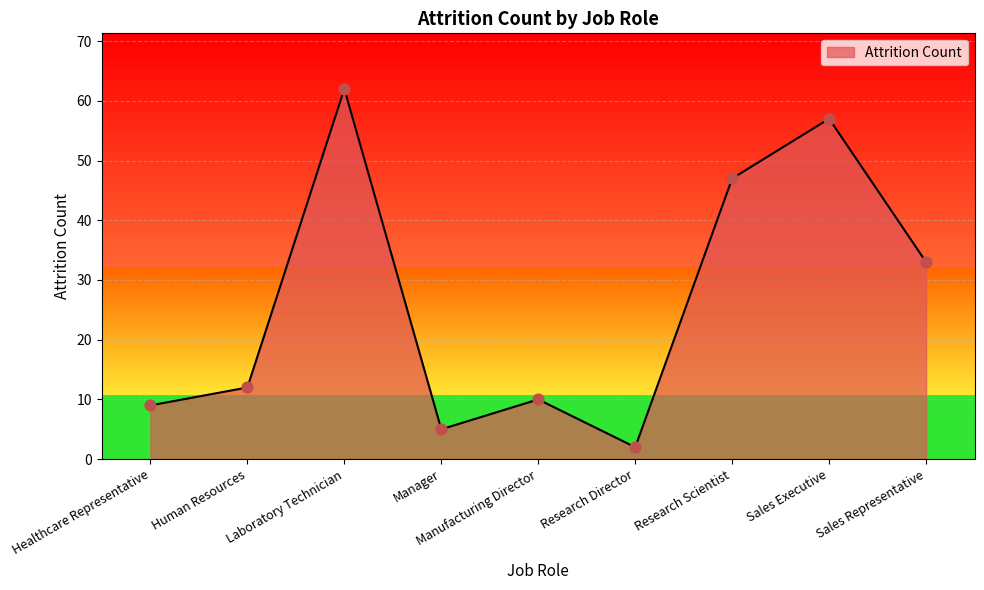

Approximately how many times larger is the value at Sales Executive compared to Research Director?

28.5